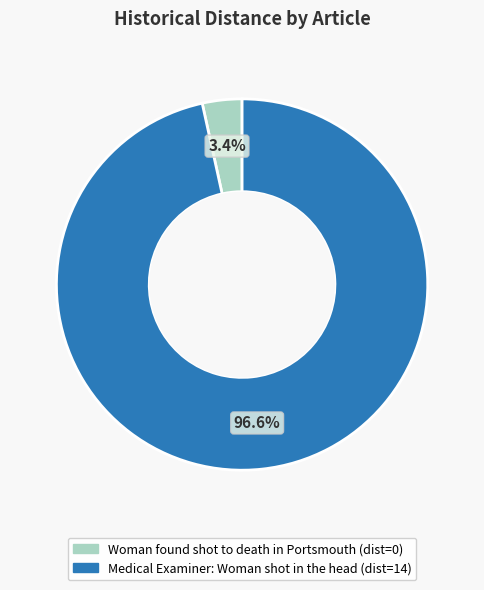

How much of the chart is everything except Woman found shot to death in Portsmouth?

96.6%